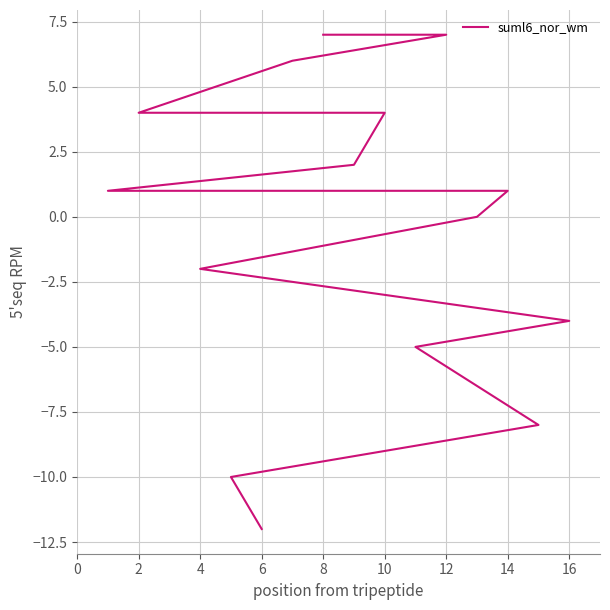

True or false: there are more than 2 points higher than both neighbors.

False